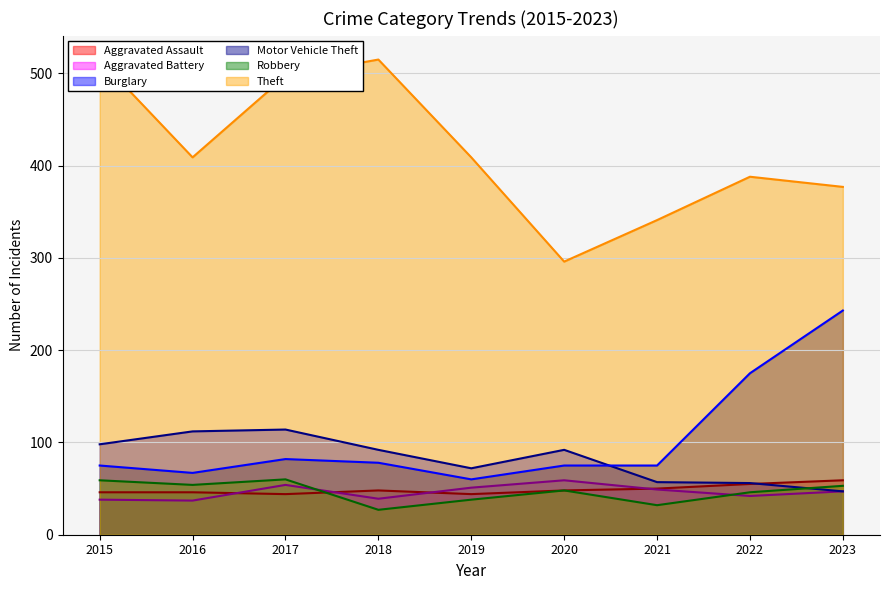

Between which two adjacent categories do Aggravated Assault and Robbery first intersect?

2017 and 2018